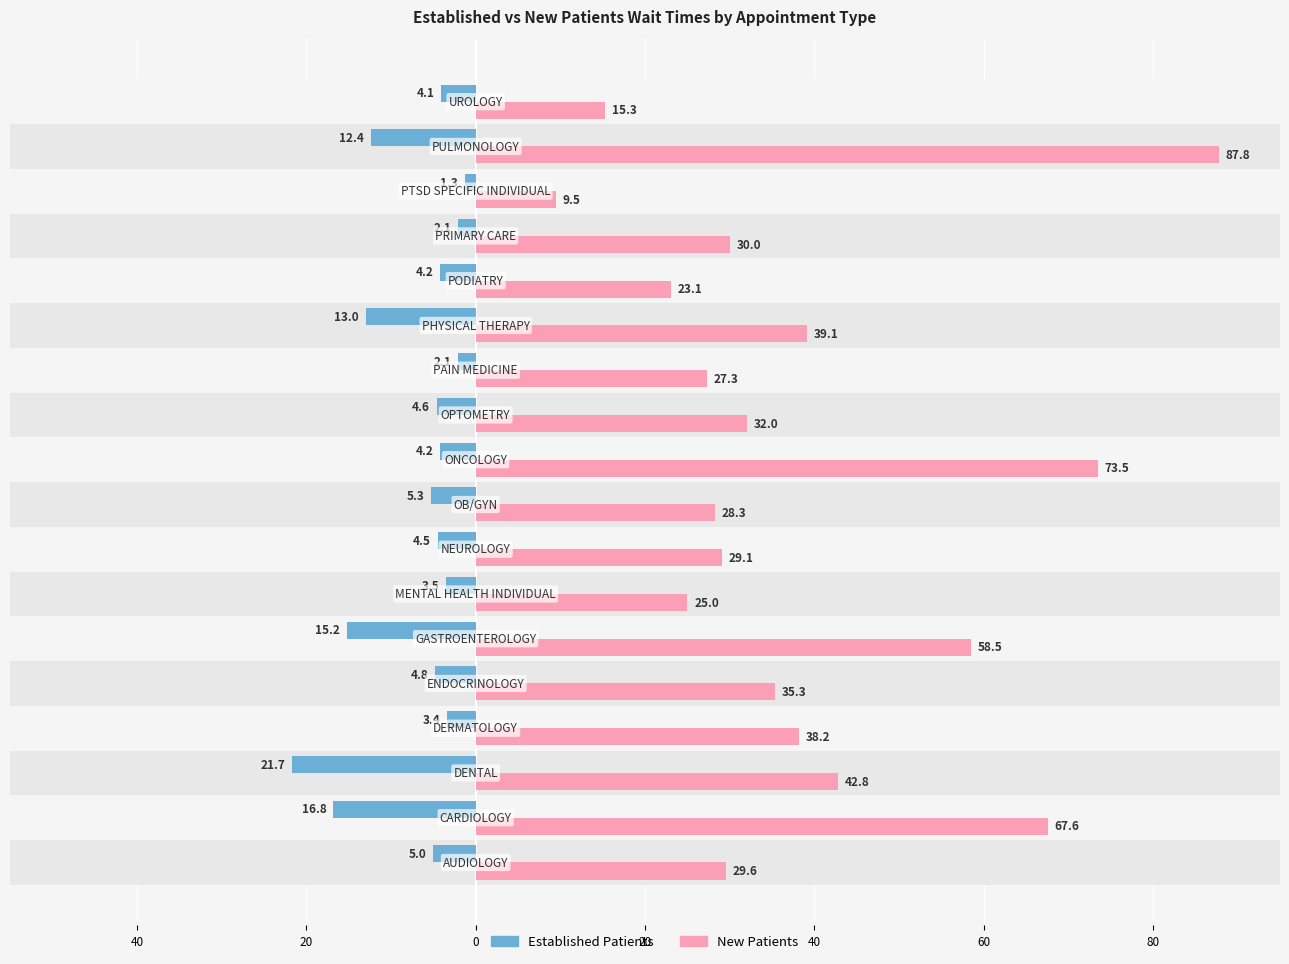

List the series in order of their peak value, highest first.

NewPatients, EstablishedPatients